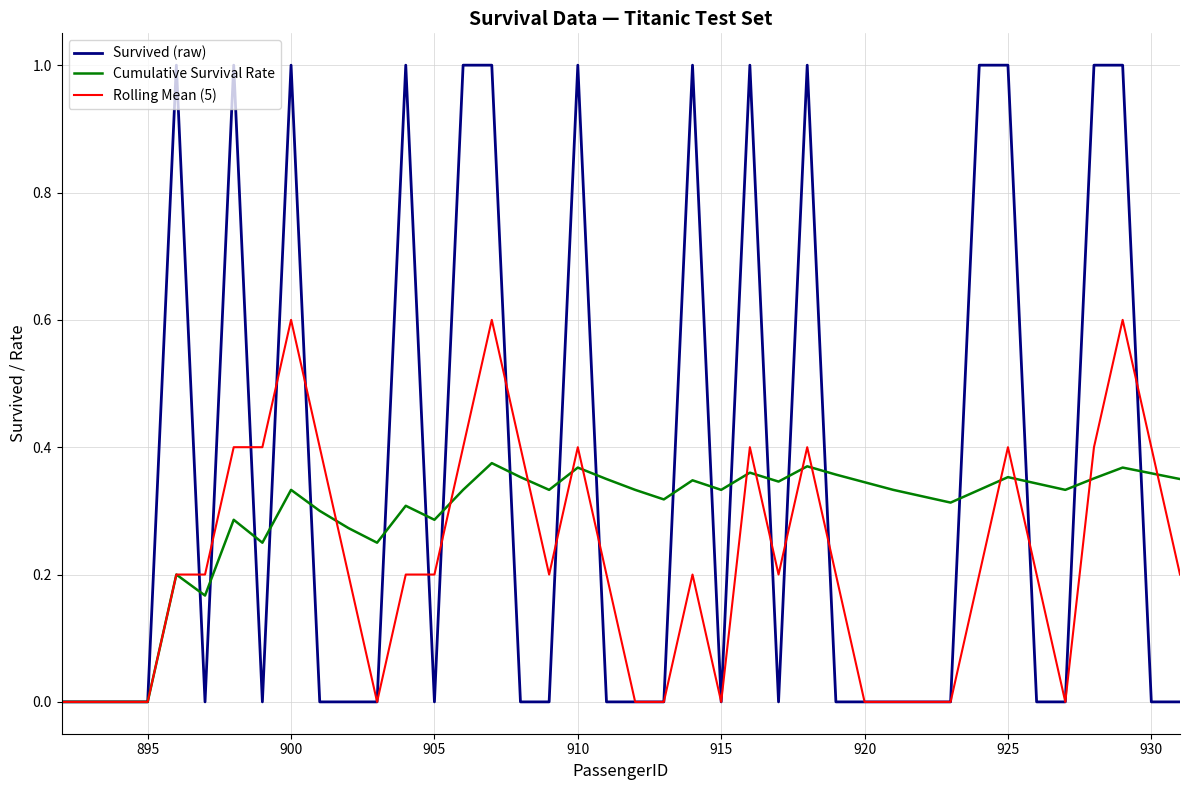

Rank the series by their average value, from lowest to highest.

Rolling Mean (5), Cumulative Survival Rate, Survived (raw)